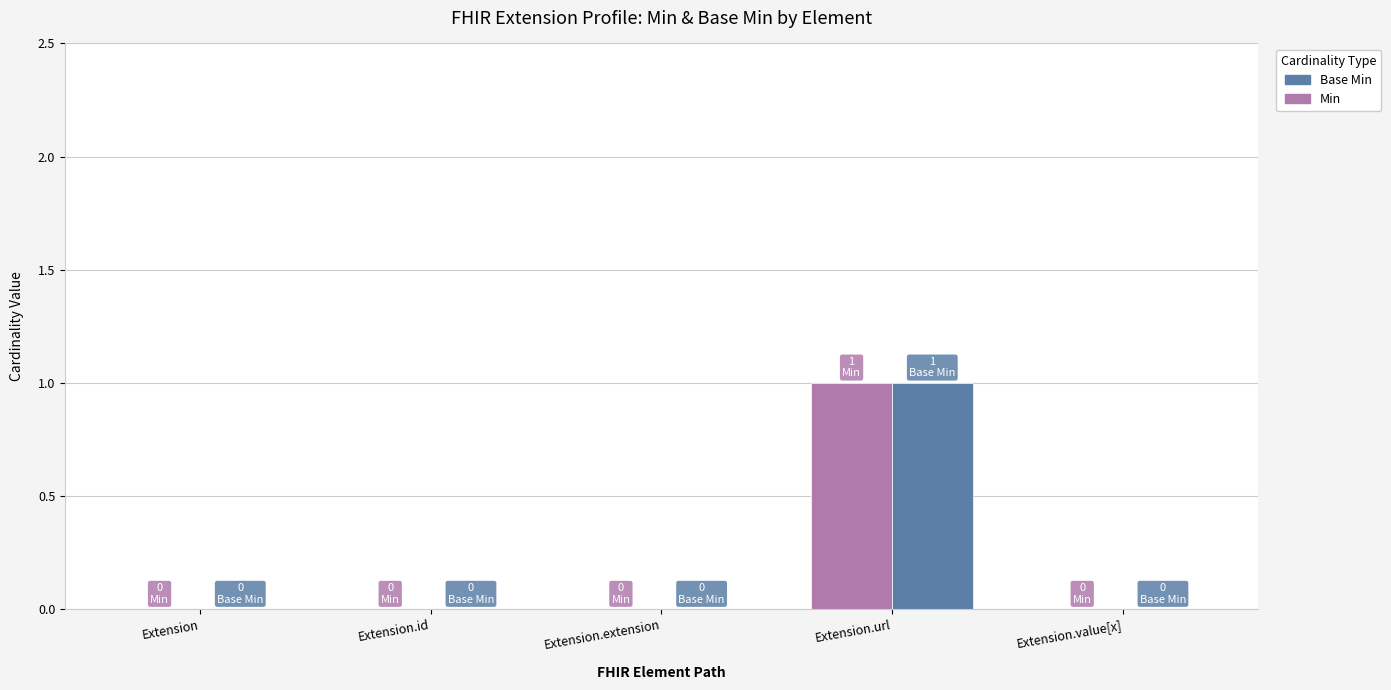

Reading right to left, extract all data points from this chart.

Min: Extension.value[x]=0	Extension.url=1	Extension.extension=0	Extension.id=0	Extension=0
Base Min: Extension.value[x]=0	Extension.url=1	Extension.extension=0	Extension.id=0	Extension=0